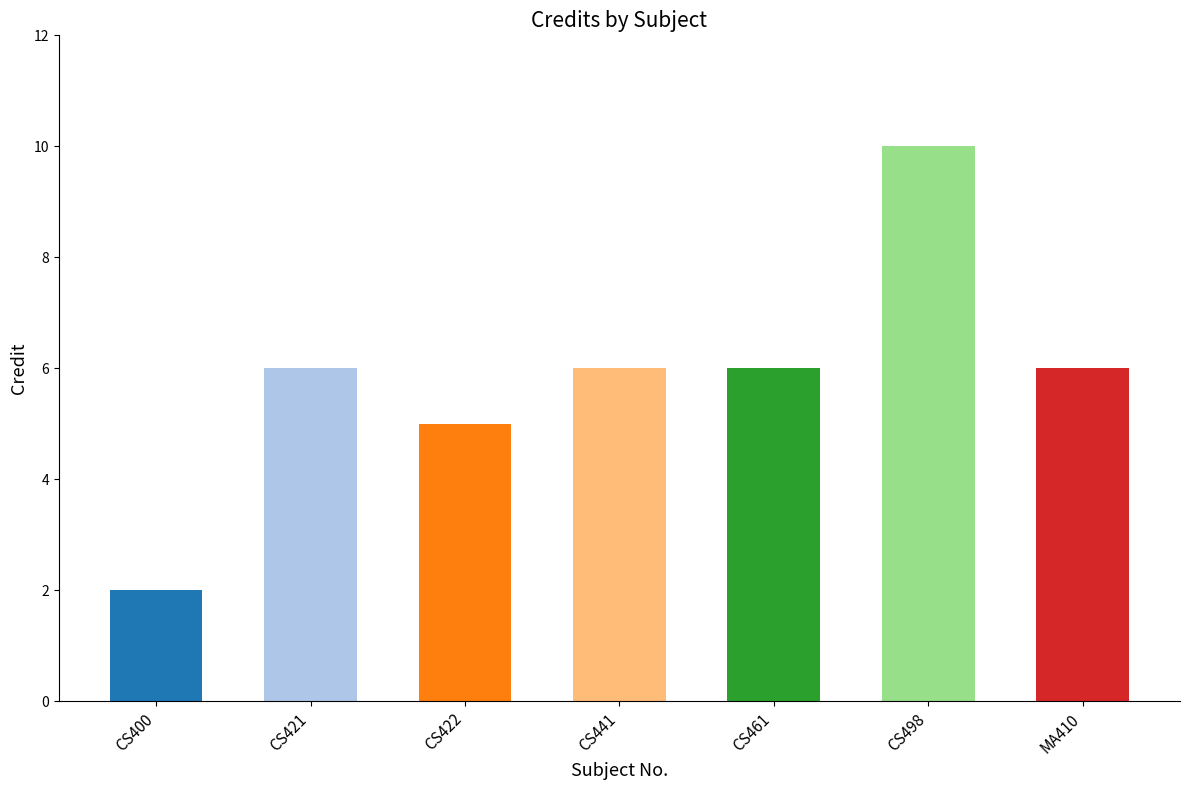

The chart shows a value of 7 at CS422. True or false?

False